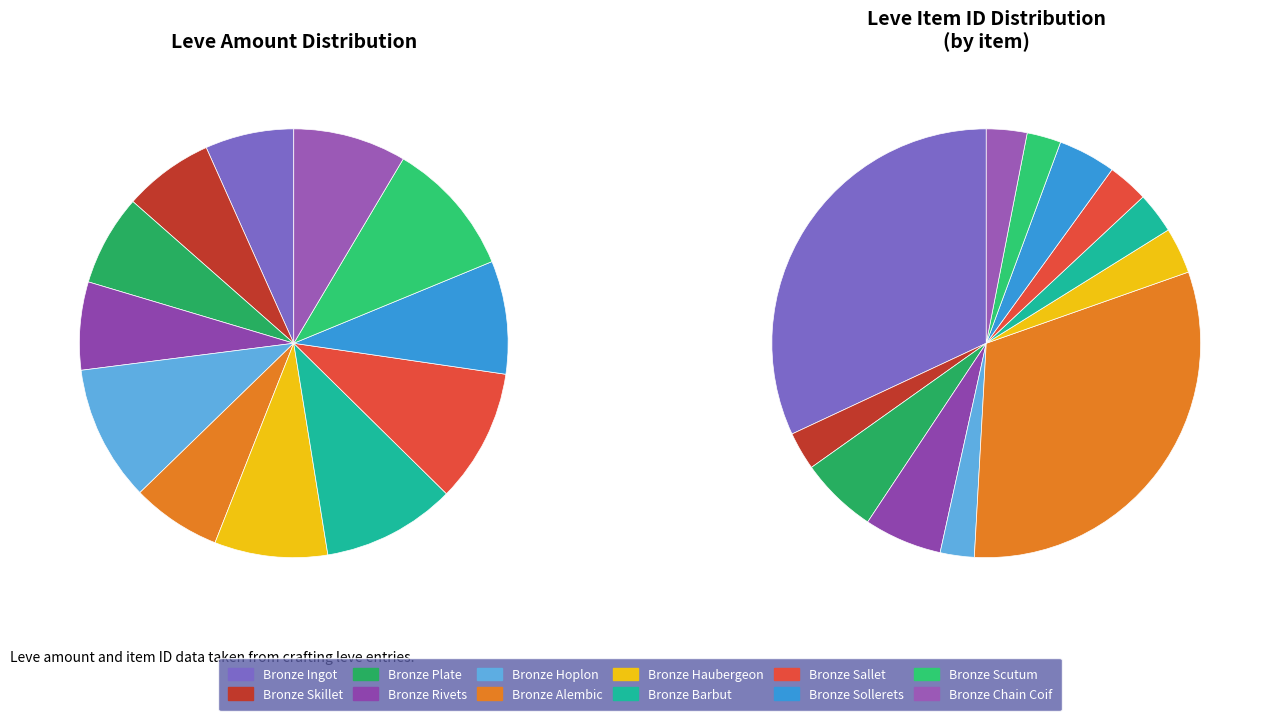

The Bronze Ingot slice represents 7% of the pie. True or false?

True